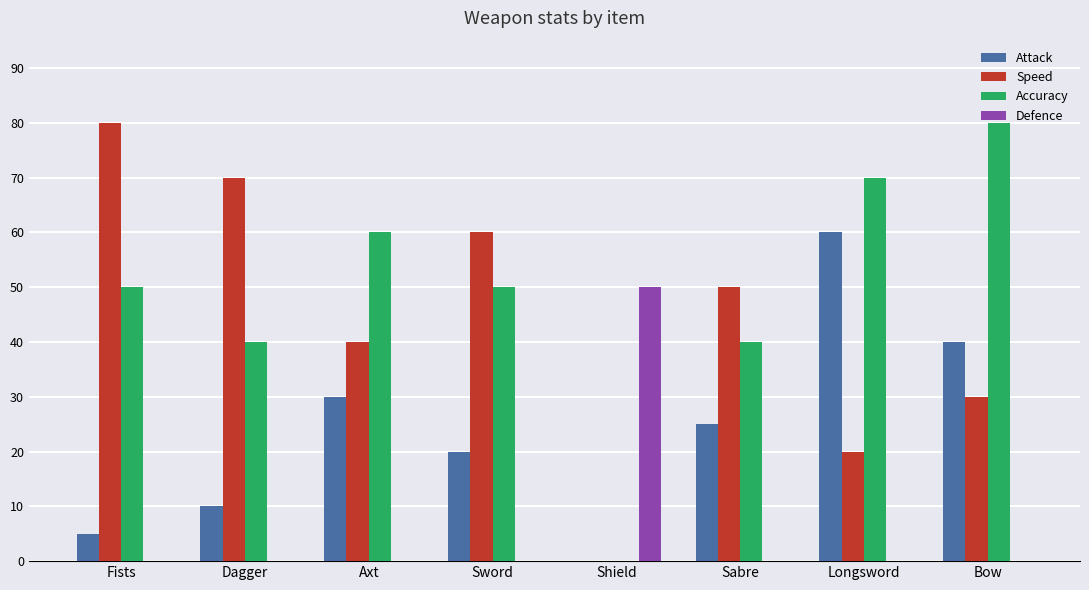

Are the bars horizontal?

No